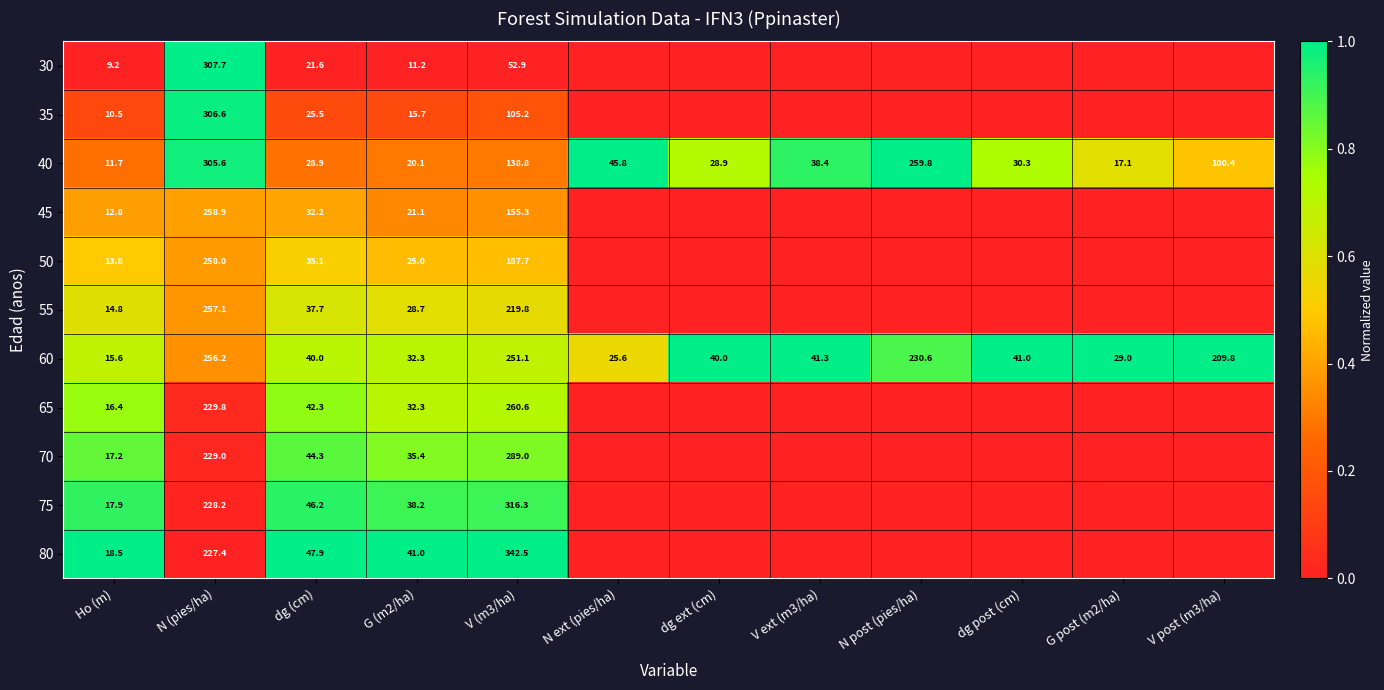

True or false: 35 has a value of 40.5 at dg (cm).

False